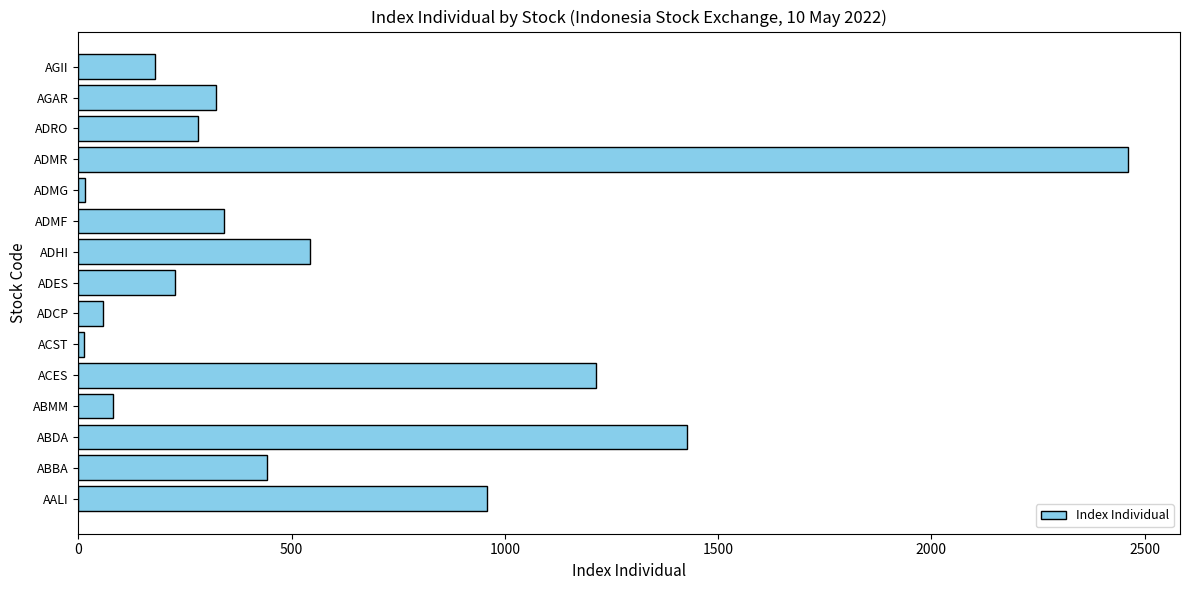

True or false: the data shows 96.6 at AGII.

False